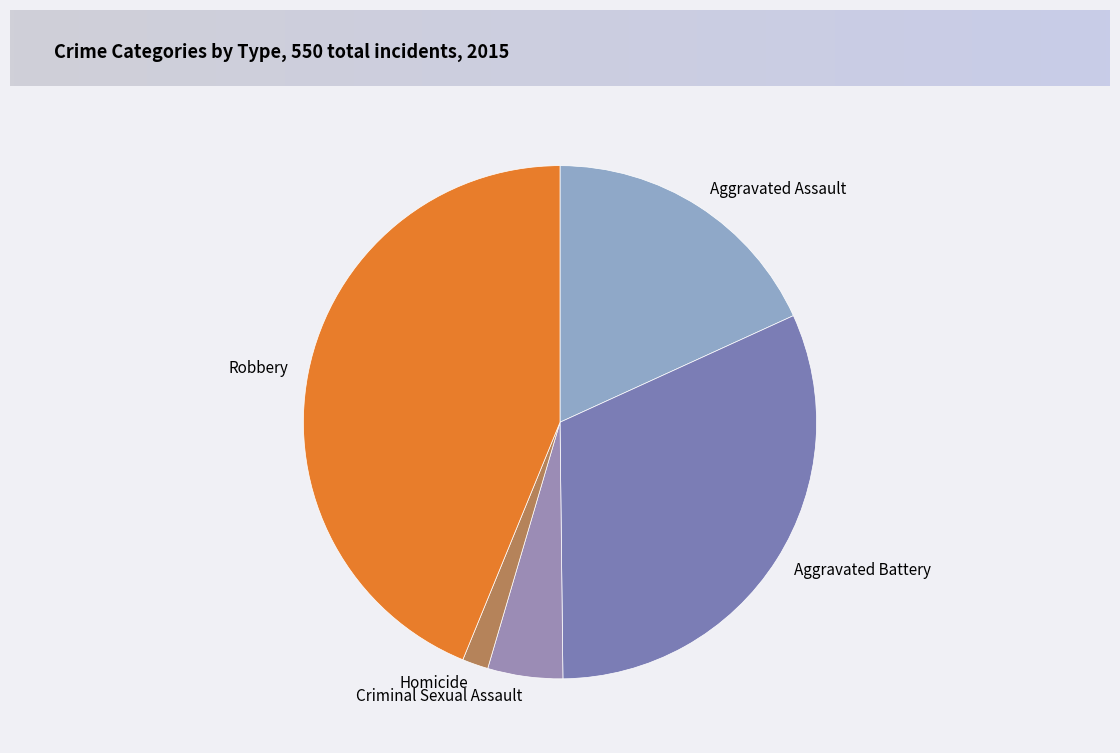

The Aggravated Assault slice represents 18% of the pie. True or false?

True